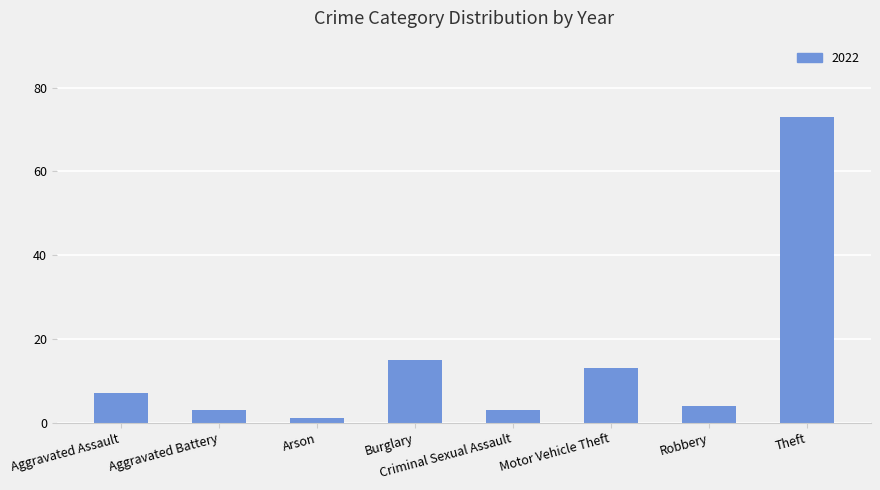

What is the greatest value displayed?

73